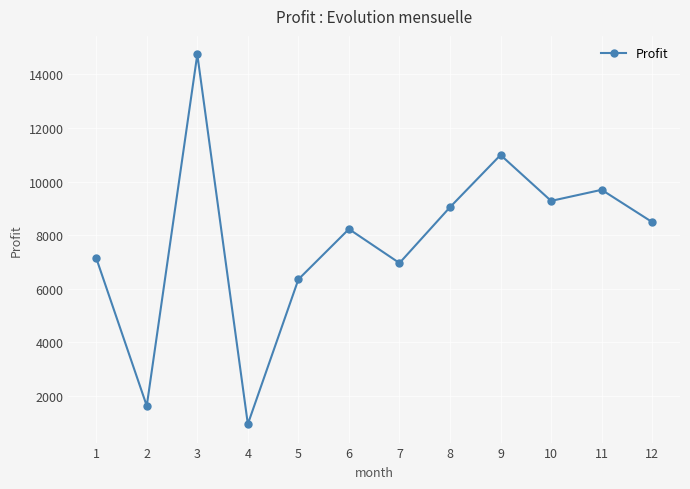

Rank the categories by value from lowest to highest.

4, 2, 5, 7, 1, 6, 12, 8, 10, 11, 9, 3